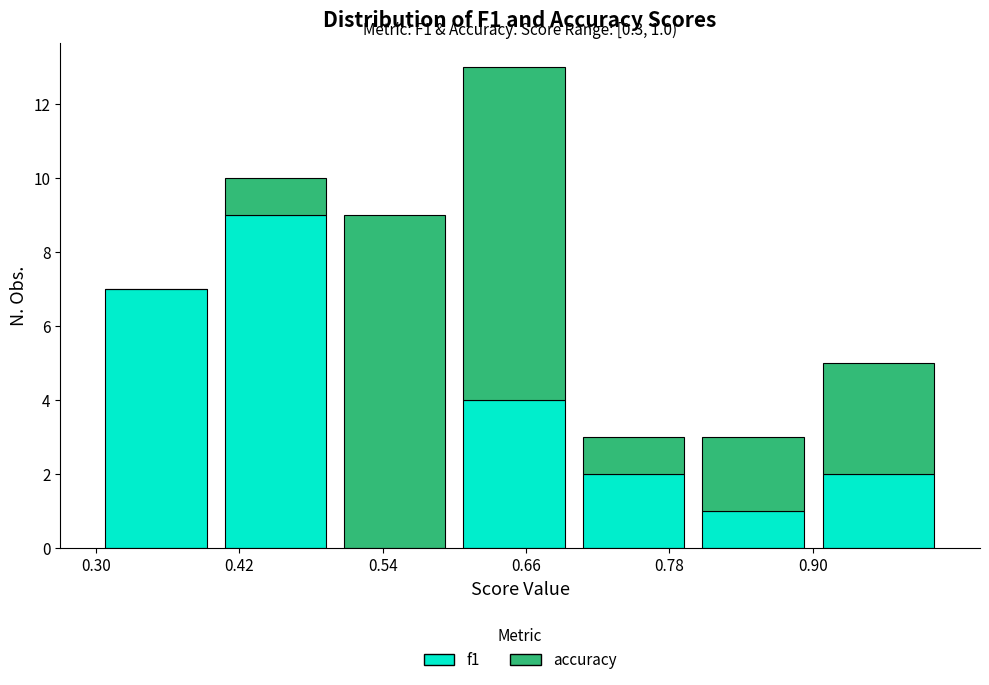

Which range on the x-axis has the tallest stacked bar (by total height)?

0.60 to 0.70